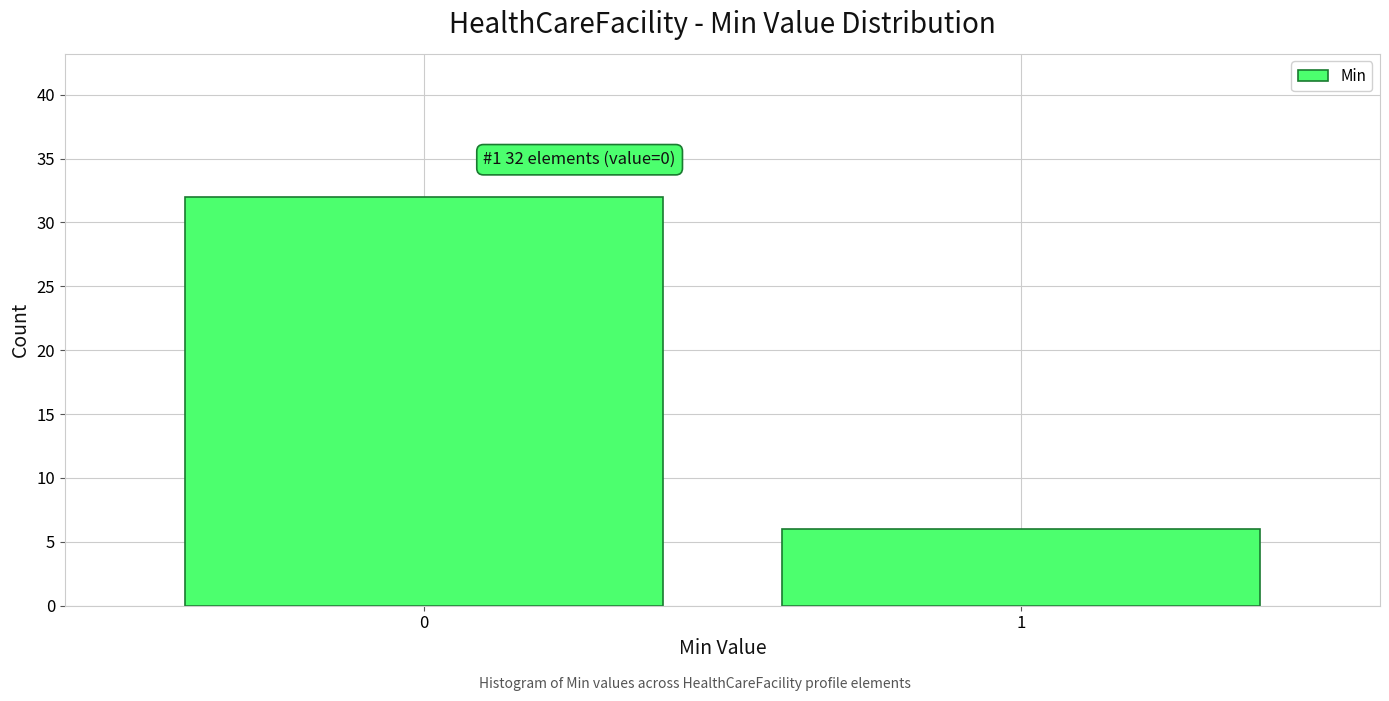

Reading left to right, transcribe all the data shown in this chart.

0=32	1=6